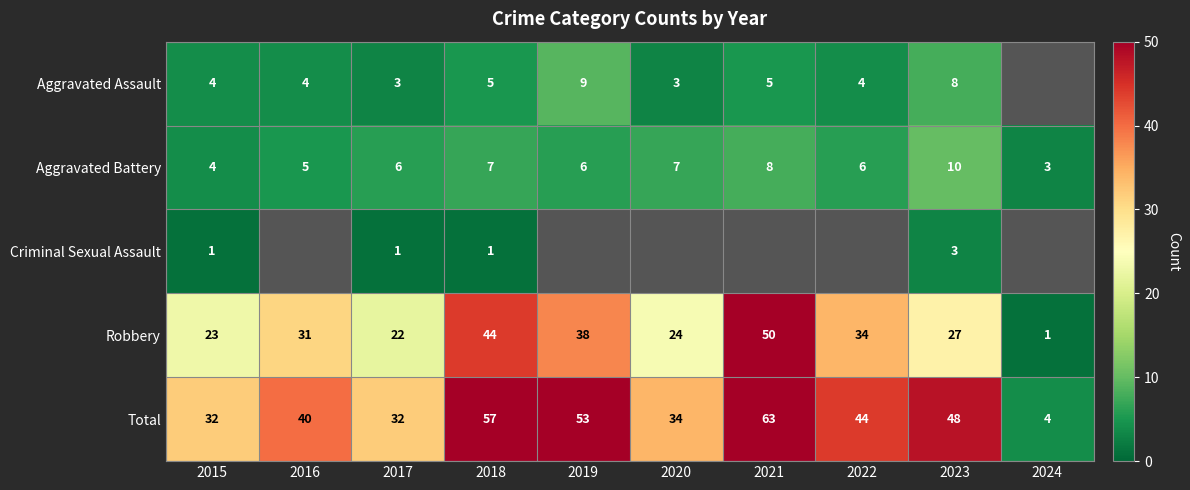

At which label does Total first exceed 44?

2018